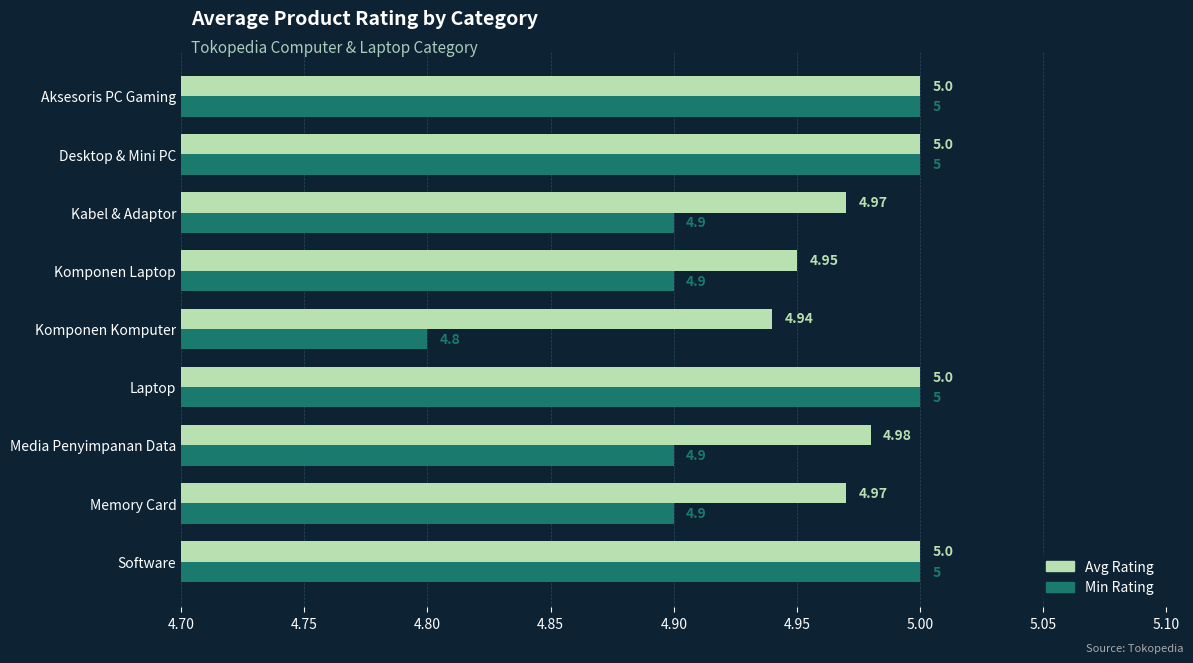

At which label is Avg Rating closest to 4?

Komponen Komputer